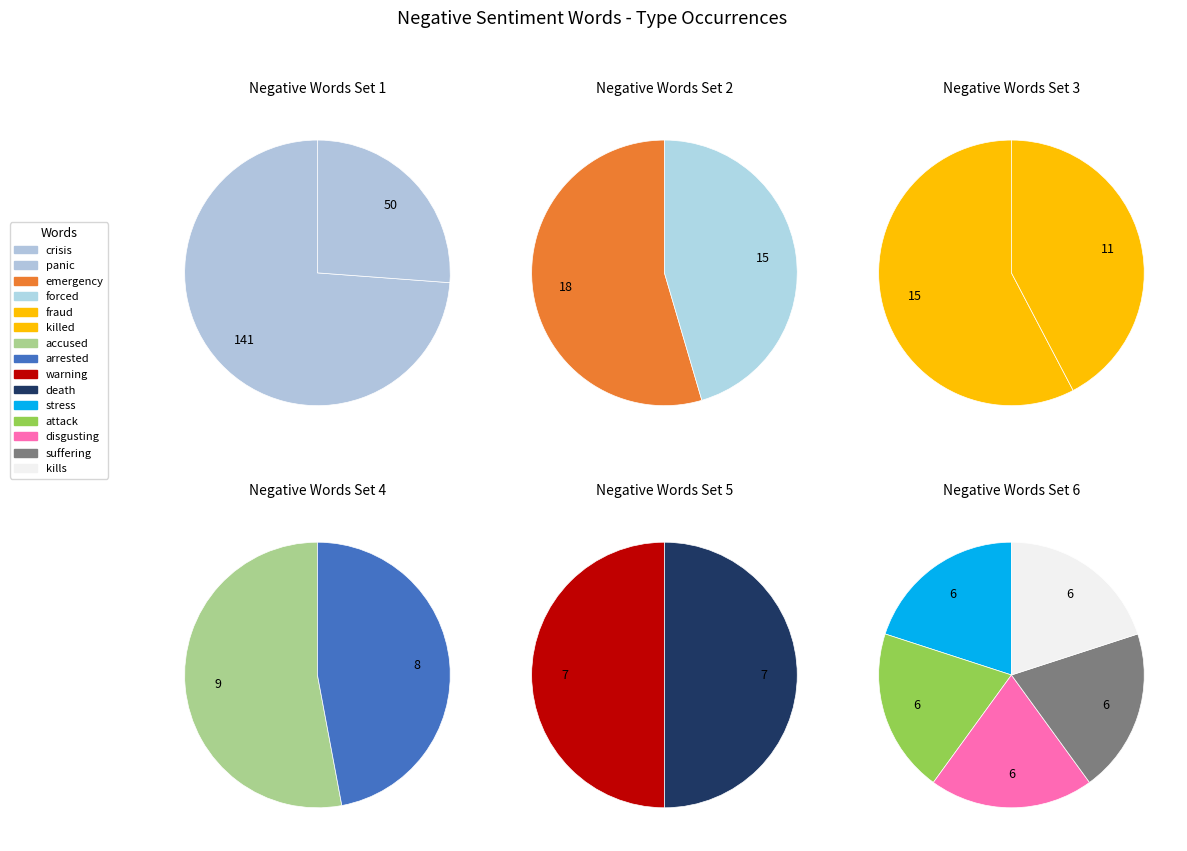

Which slice is the largest?

crisis